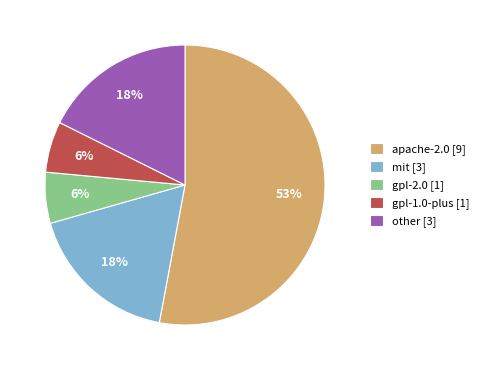

To the nearest percent, what percentage of the pie is gpl-1.0-plus?

6%